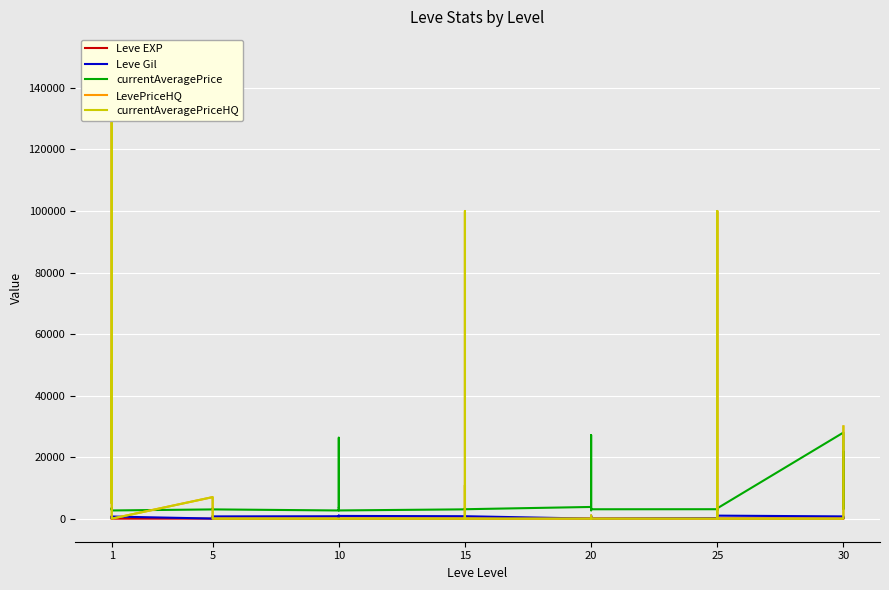

Count the number of categories in the chart.

40